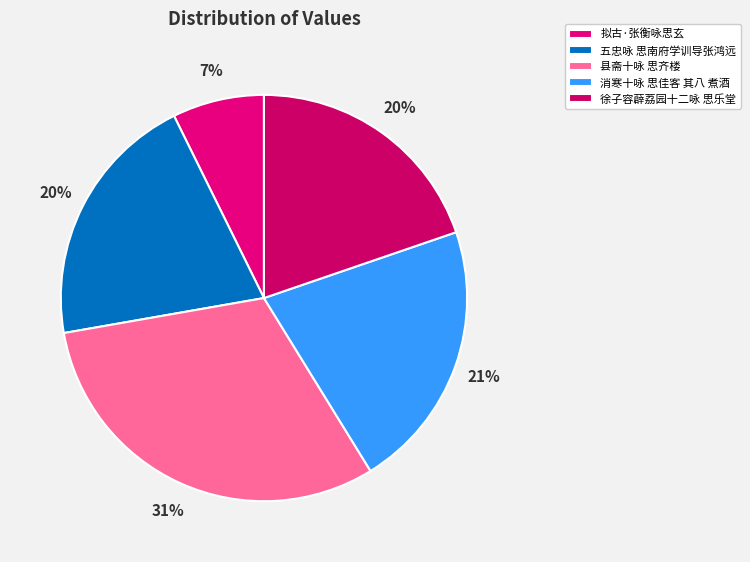

To the nearest percent, what portion does 消寒十咏 思佳客 其八 煮酒 represent?

21%